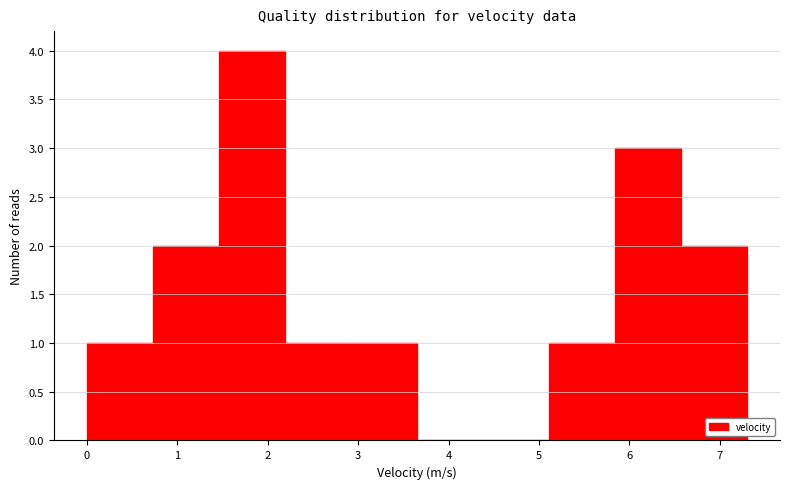

Reading left to right, list every bar in this chart as the range it spans on the x-axis followed by its height. Neither the bar edges nor the heights are printed on the chart, so give them approximately, as read against the axes.

0.00 to 0.73: 1
0.73 to 1.46: 2
1.46 to 2.19: 4
2.19 to 2.92: 1
2.92 to 3.65: 1
3.65 to 4.38: 0
4.38 to 5.11: 0
5.11 to 5.84: 1
5.84 to 6.57: 3
6.57 to 7.30: 2